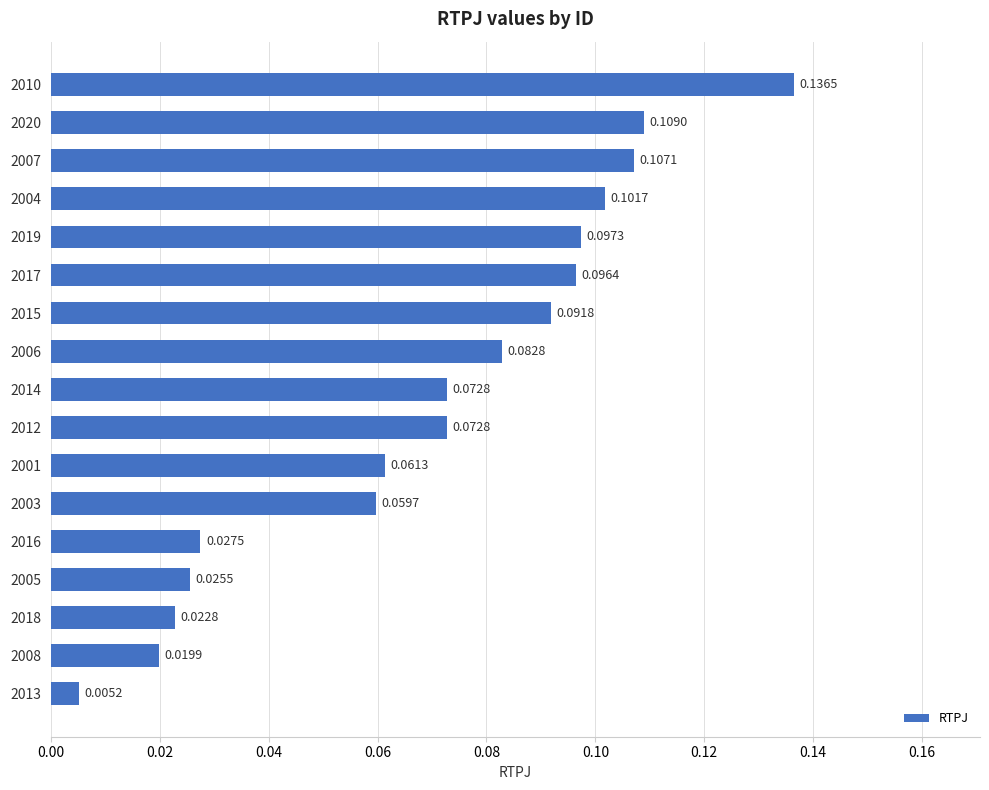

What is the sum of all values?

1.2